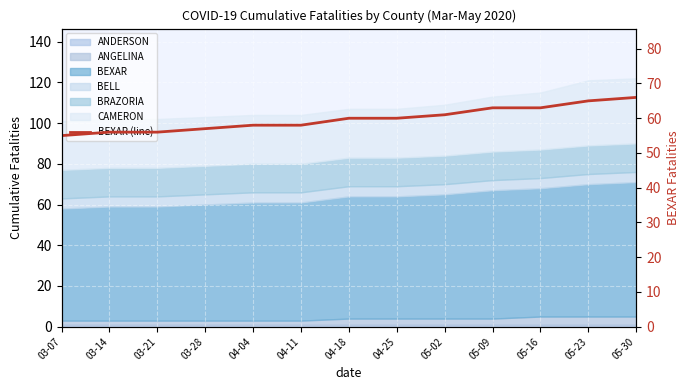

What is the label of the 12th point from the right?

03-14